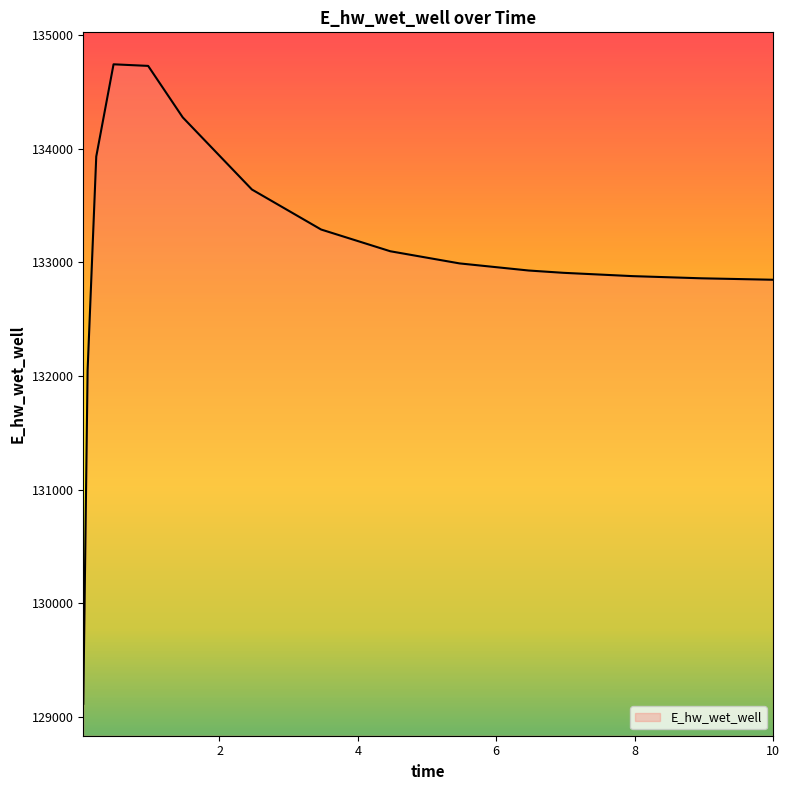

What is the minimum value shown in the chart?

129113.6